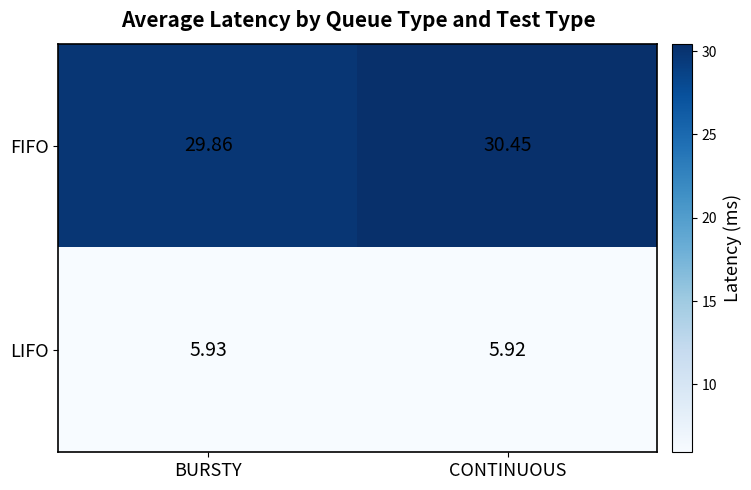

At which label does FIFO first exceed 30?

CONTINUOUS